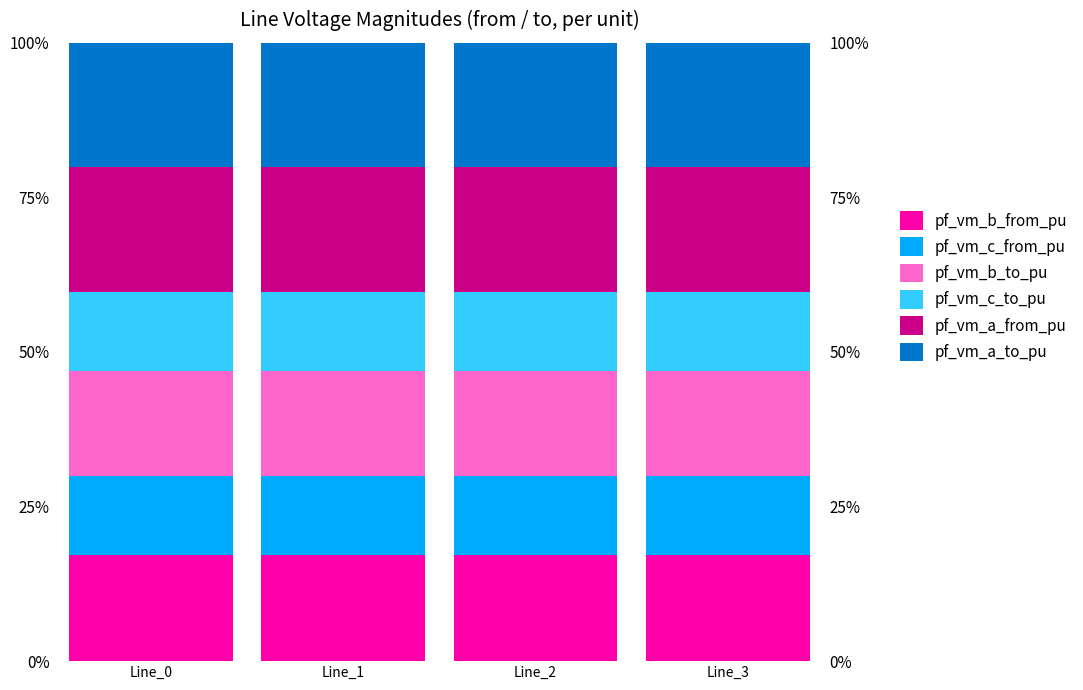

List the labels in order of pf_vm_c_from_pu value, smallest first.

Line_0, Line_3, Line_1, Line_2